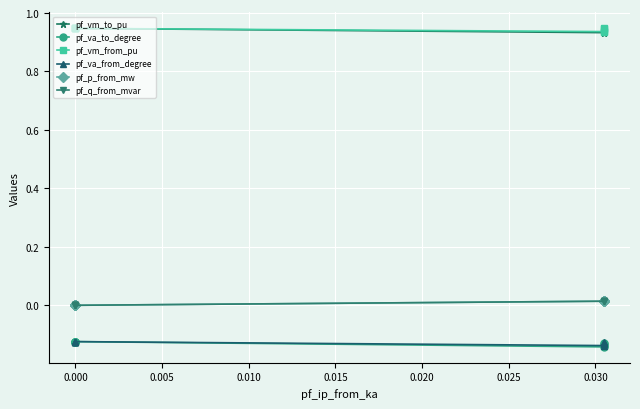

Is this an area chart (filled region under the line)?

No